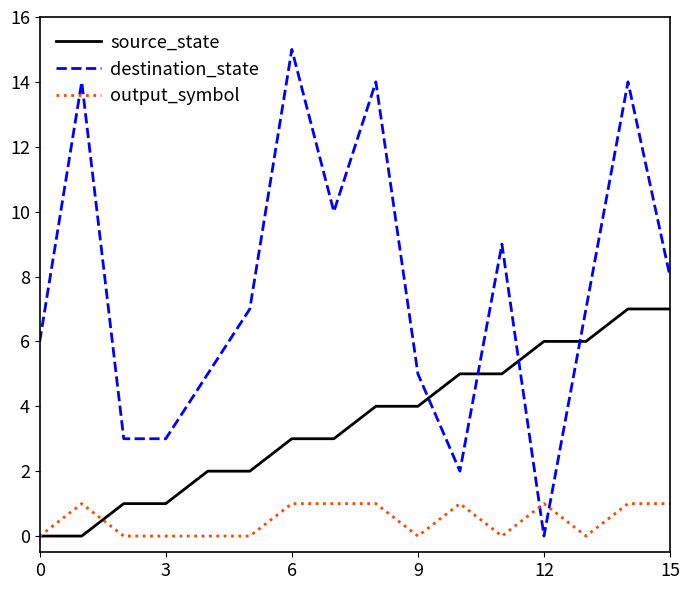

Which series ends up on top after the final intersection of output_symbol and source_state?

source_state